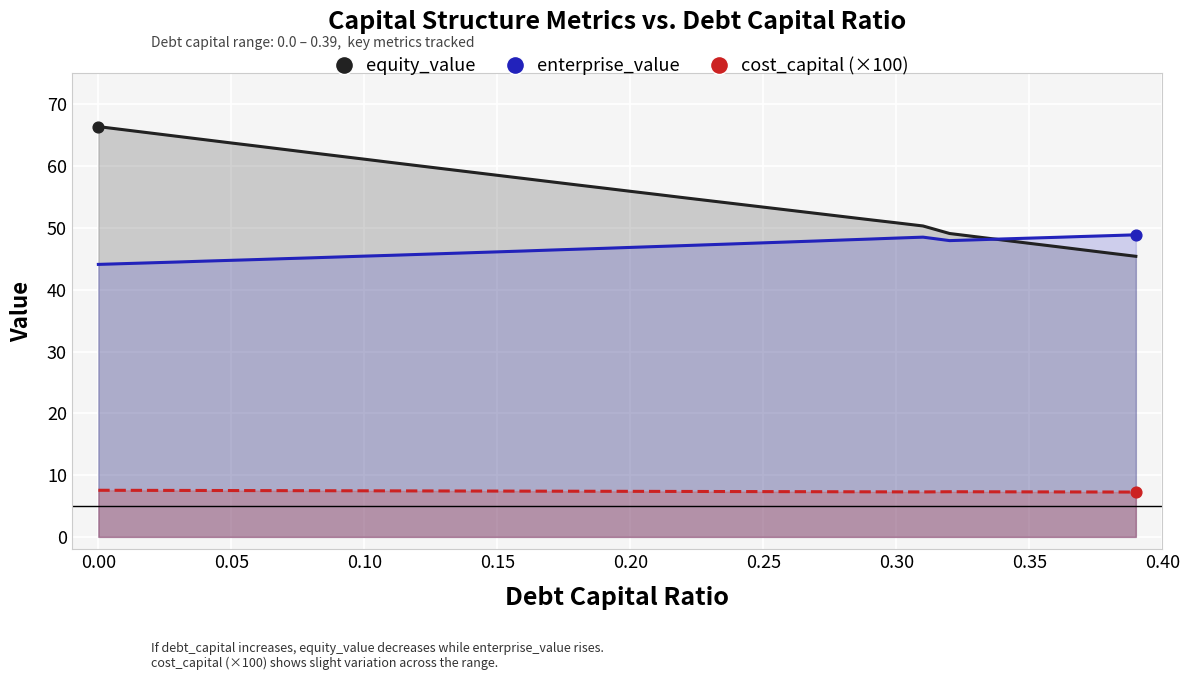

Which series contains the lowest Y value?

cost_capital (×100)